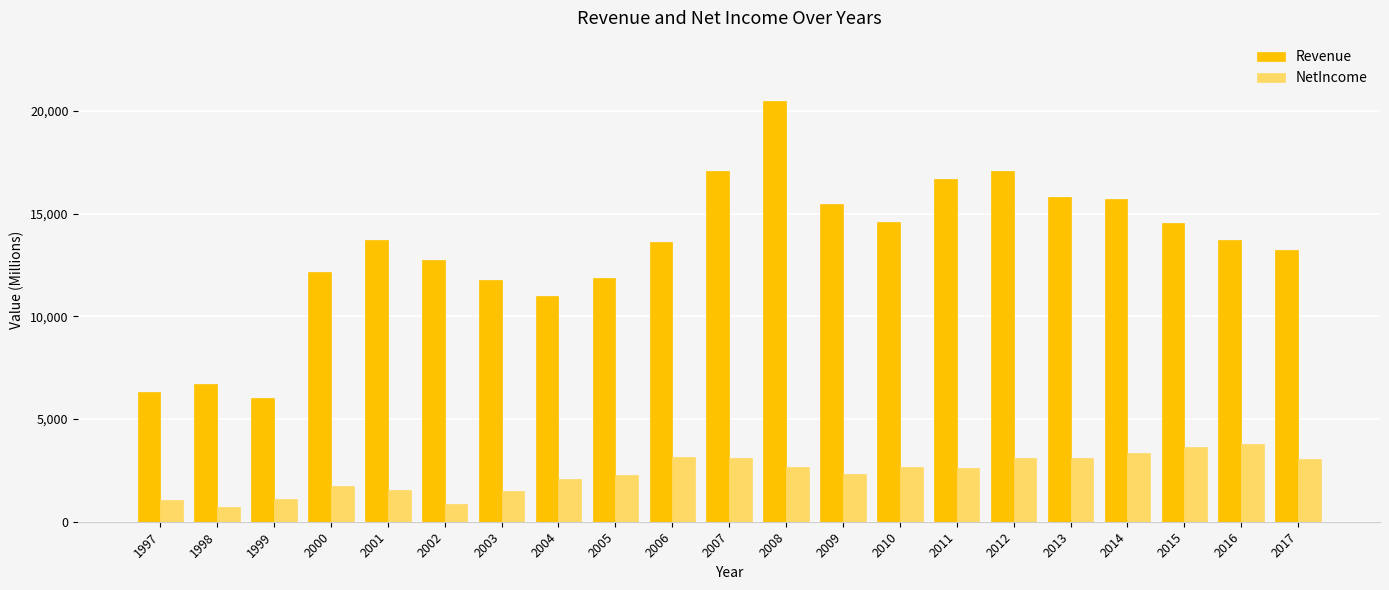

Is it true that Revenue equals 13711.0 at 2001?

True